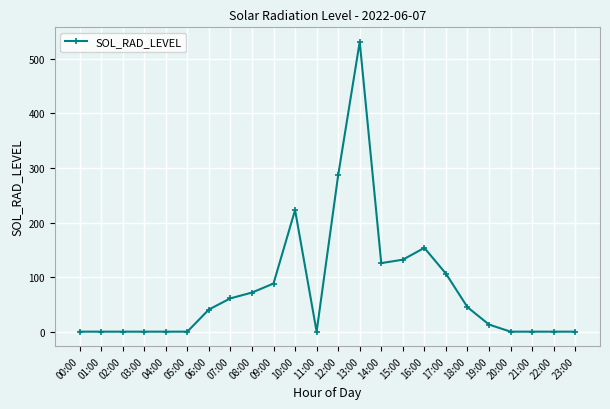

How many data points are above 40?

12